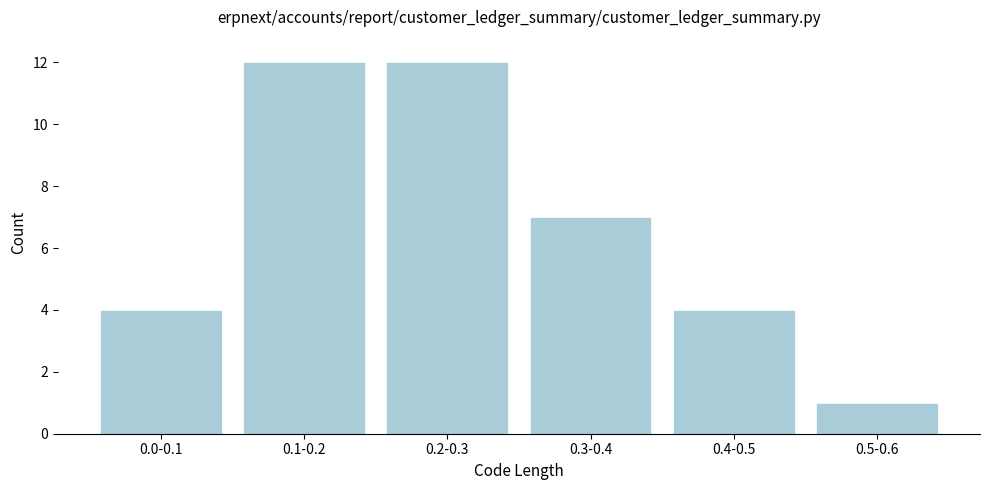

Reading right to left, list all the values displayed in this chart.

1	4	7	12	12	4